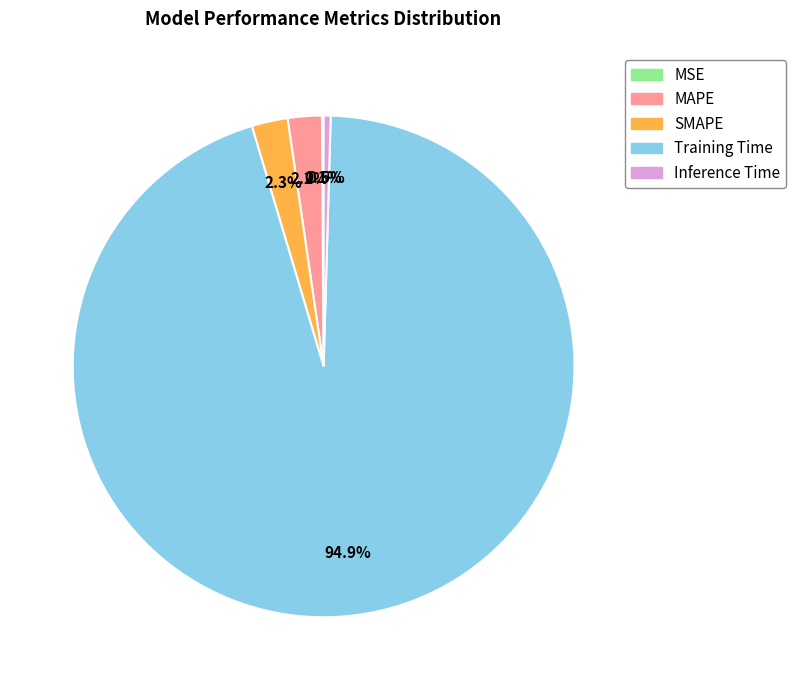

Which slice represents more than half of the pie?

Training Time